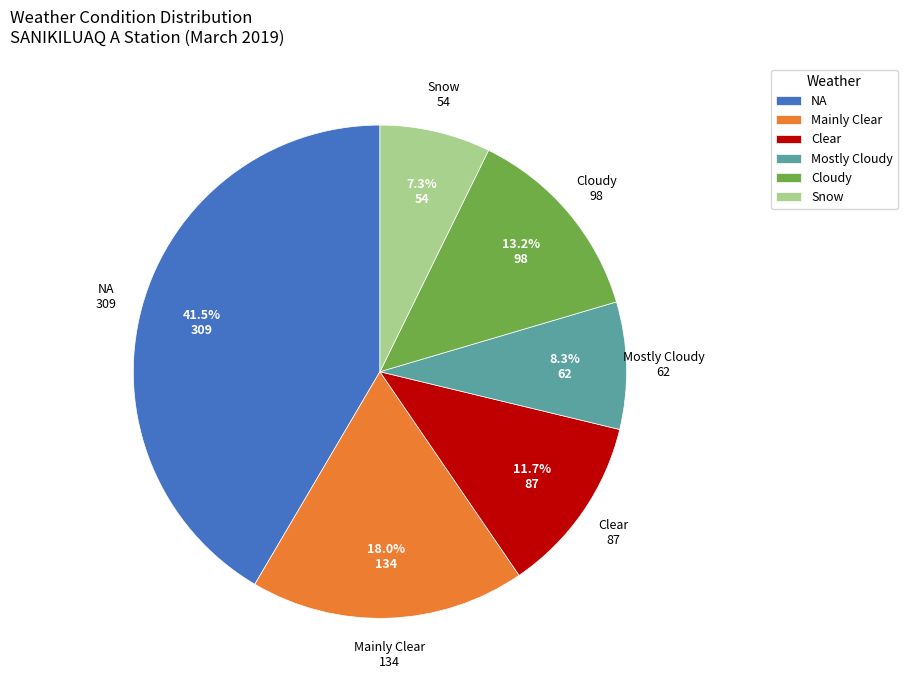

Does Mostly Cloudy account for over 50% of the chart?

No